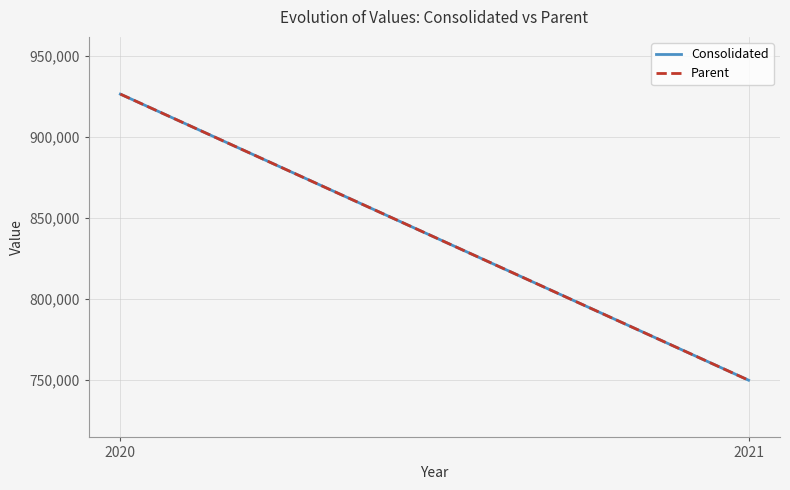

Reading right to left, list all the values displayed in this chart.

Consolidated: 2021=749598	2020=926412
Parent: 2021=749598	2020=926412